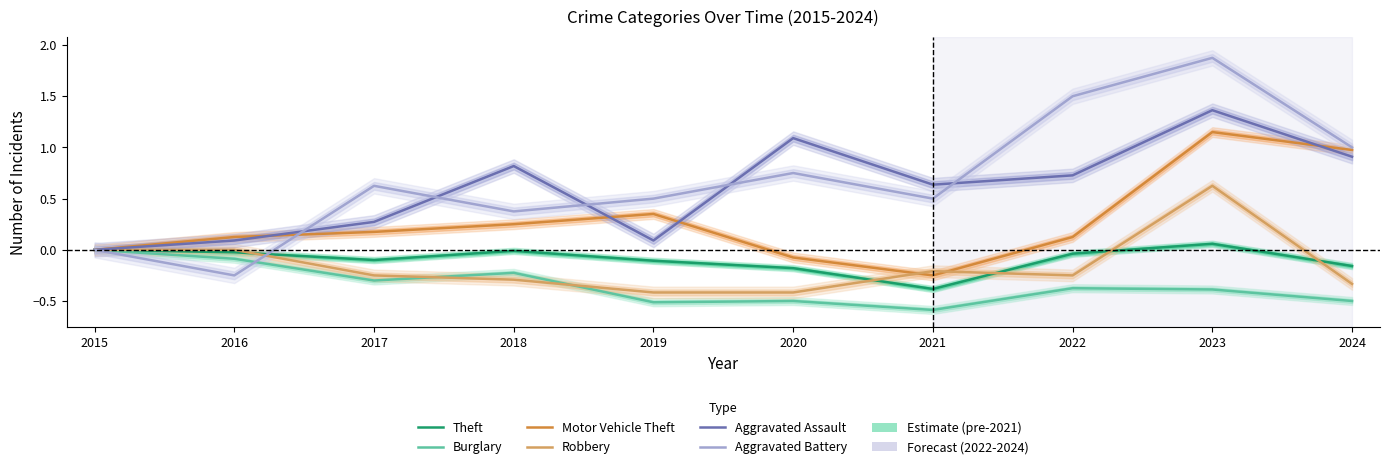

What is the maximum value shown in the chart?

1.9